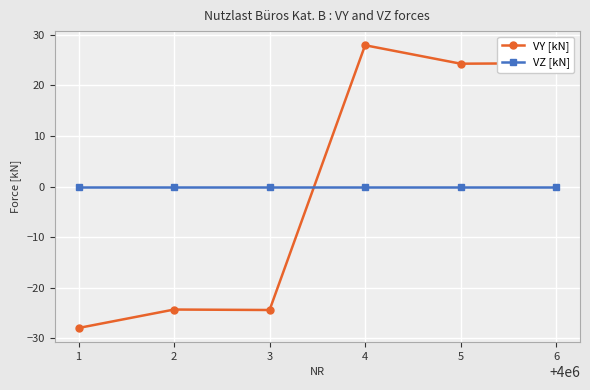

Which category has the highest value across all series?

4